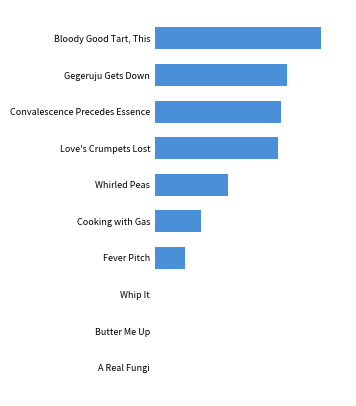

Does the chart contain stacked bars?

No